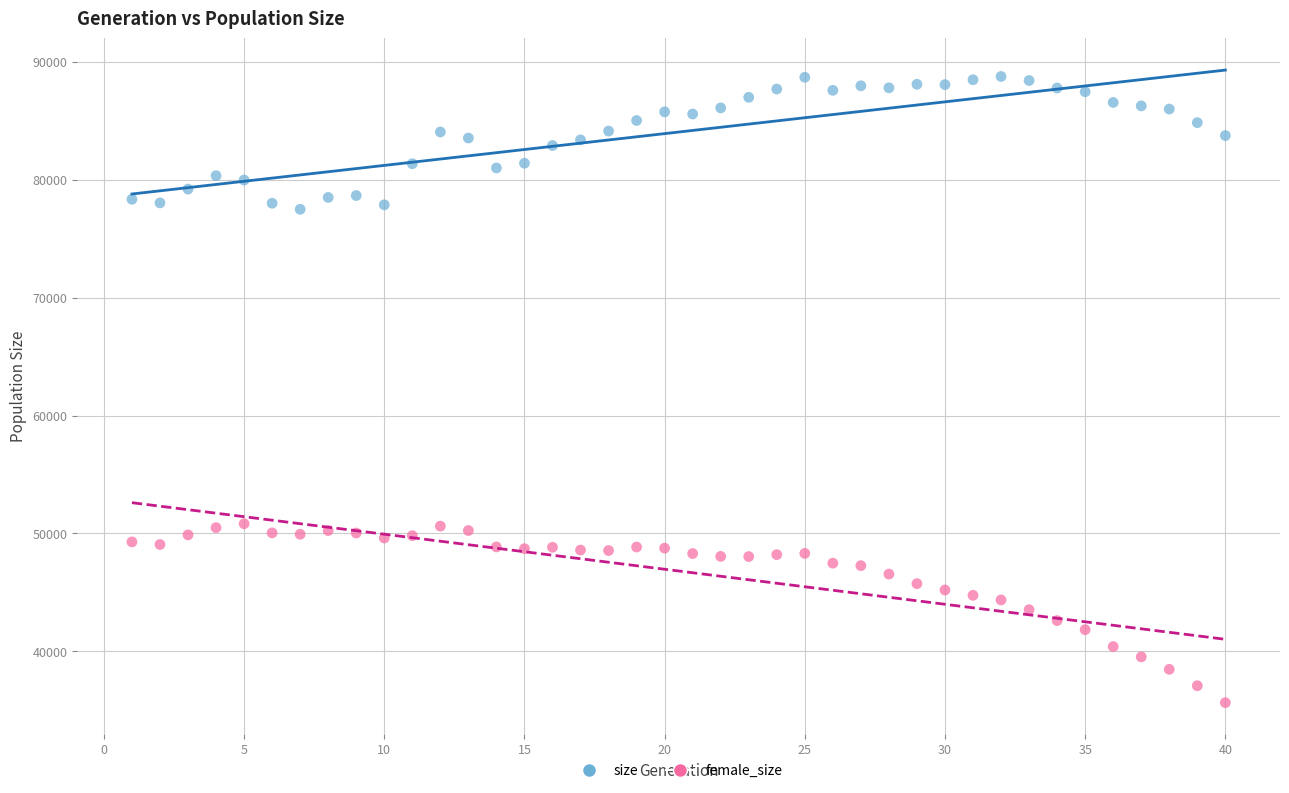

Across all data points, what is the range of X values (max minus min)?

39